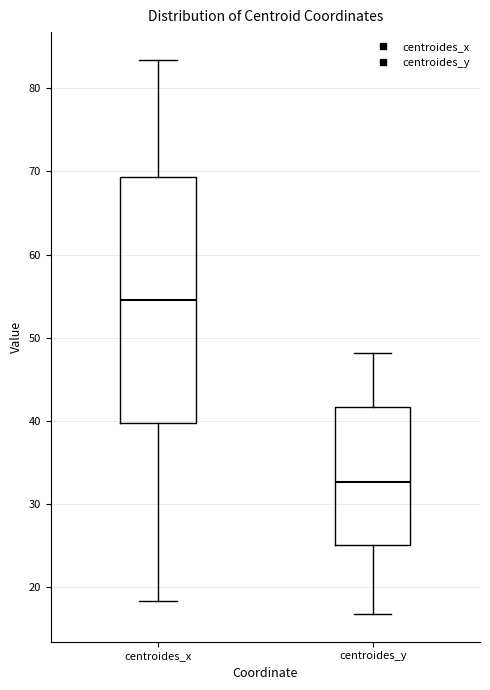

Reading left to right, read every box against the y-axis: the position of its median line, the range the box covers, and the ends of its whiskers. The values are not printed on the chart, so give them approximately, as read against the axis.

centroides_x: median 55, box 40 to 69, whiskers 18 to 83
centroides_y: median 33, box 25 to 42, whiskers 17 to 48